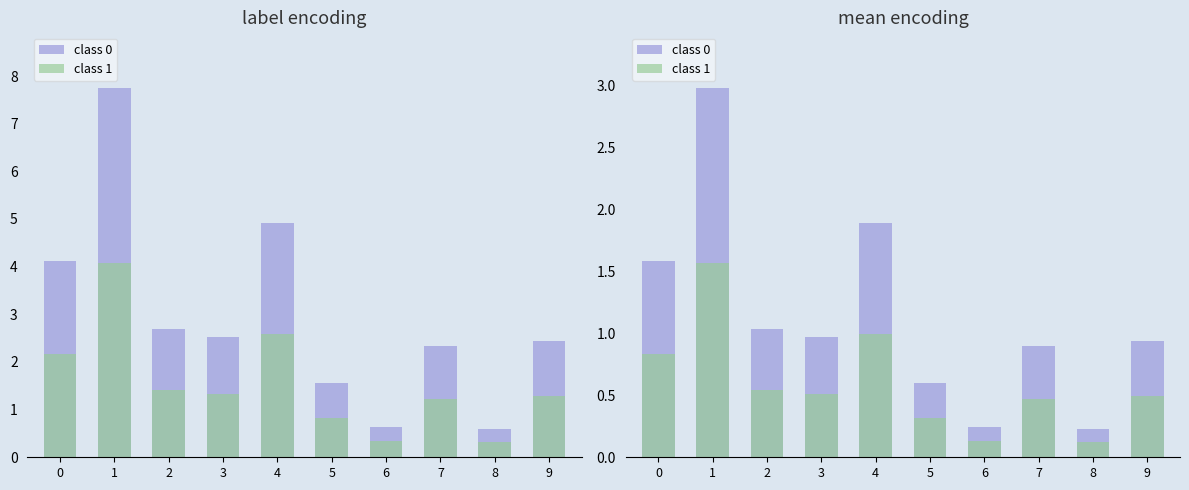

What is the difference between the highest and lowest values at 7?

0.4